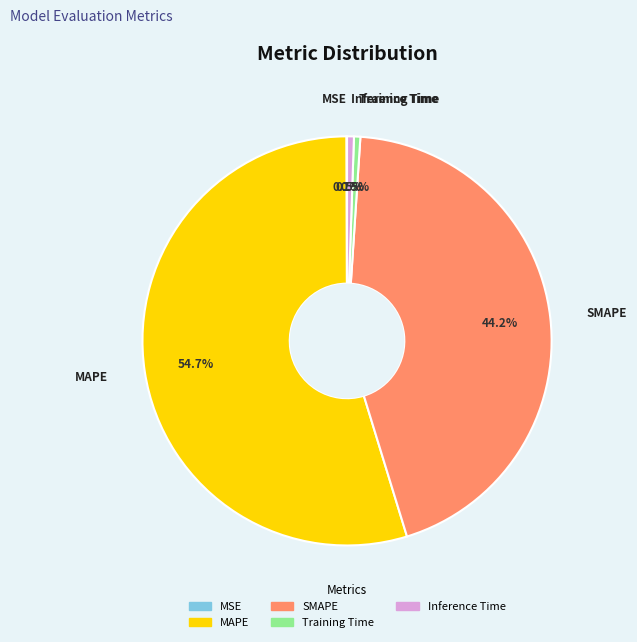

Does MAPE represent more than half of the total?

Yes